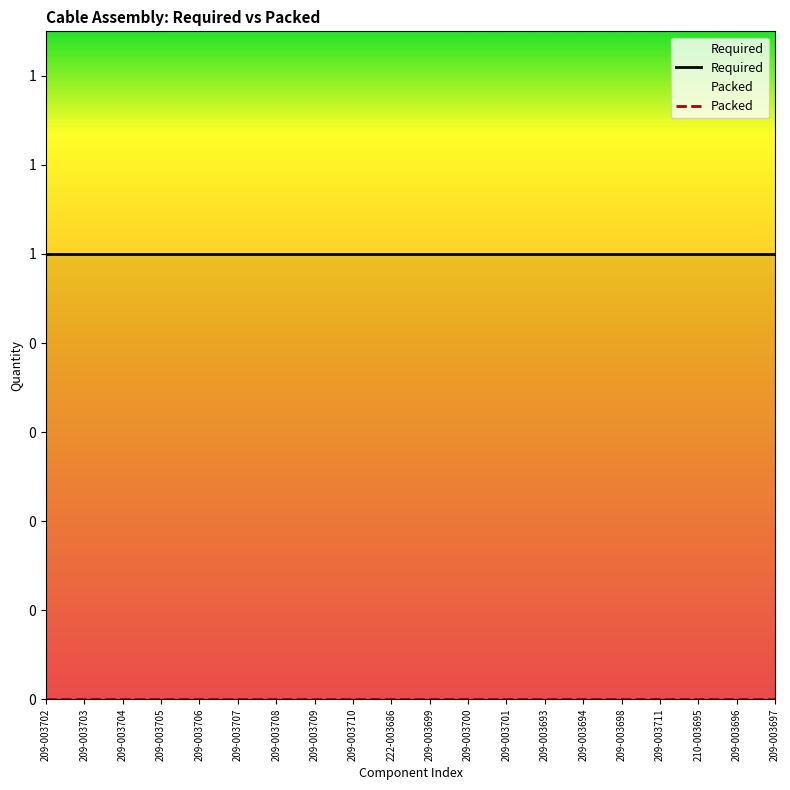

True or false: Packed and Required cross at least once.

False